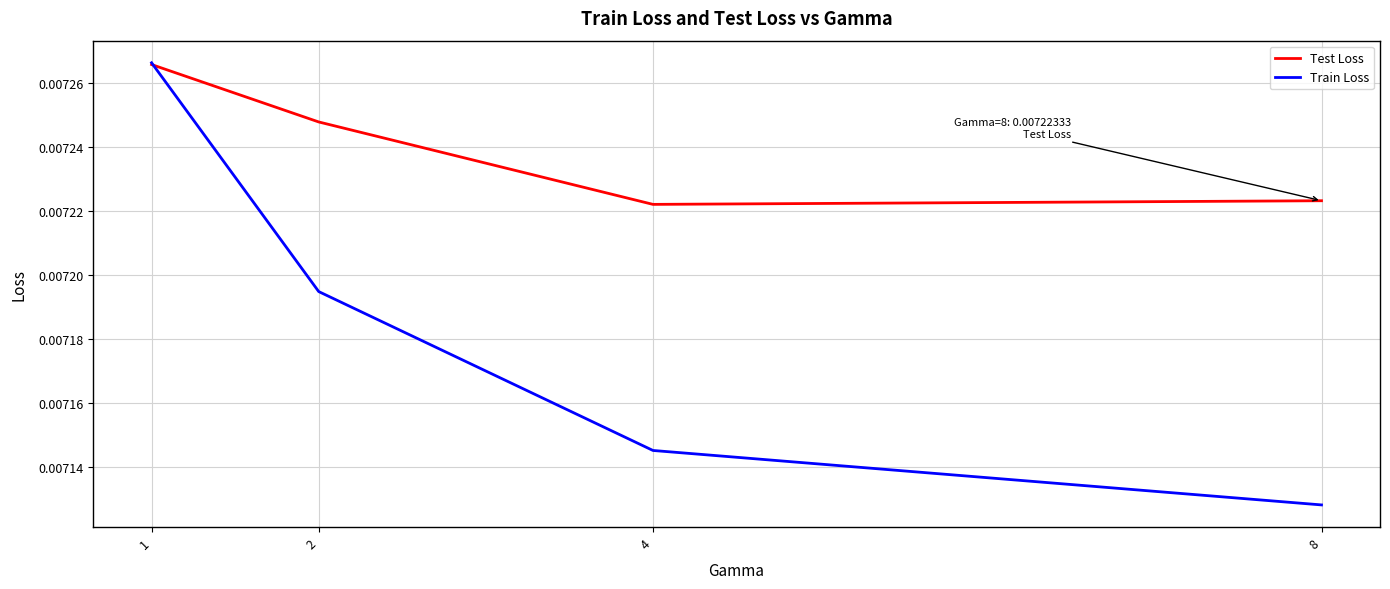

True or false: Test Loss has more than 2 interior local peaks.

False